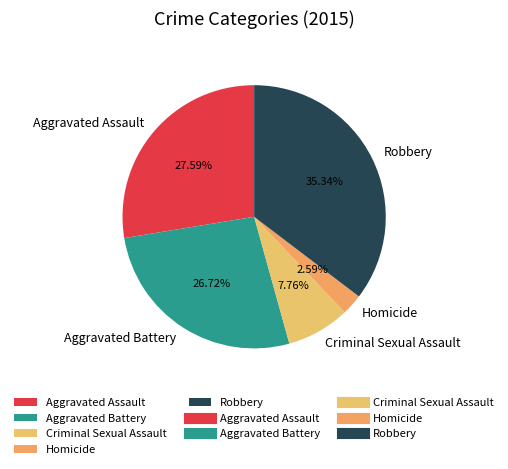

True or false: Homicide accounts for 3% of the total.

True